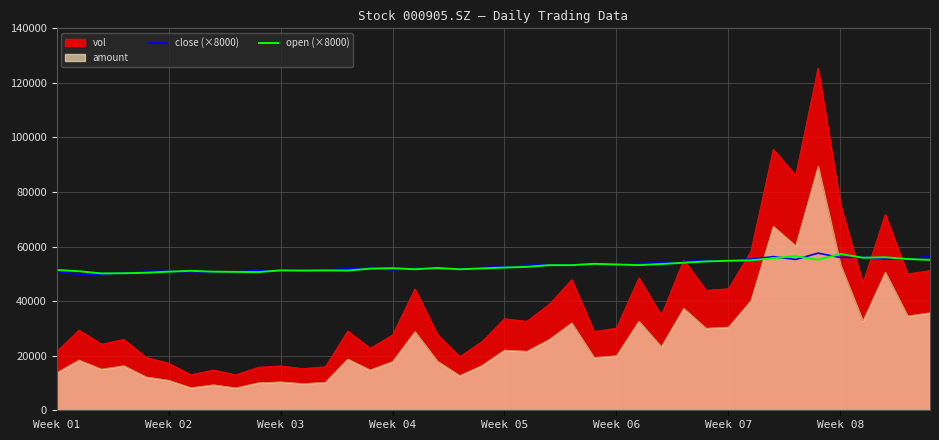

How many values in the close (×8000) series exceed 52640?

19